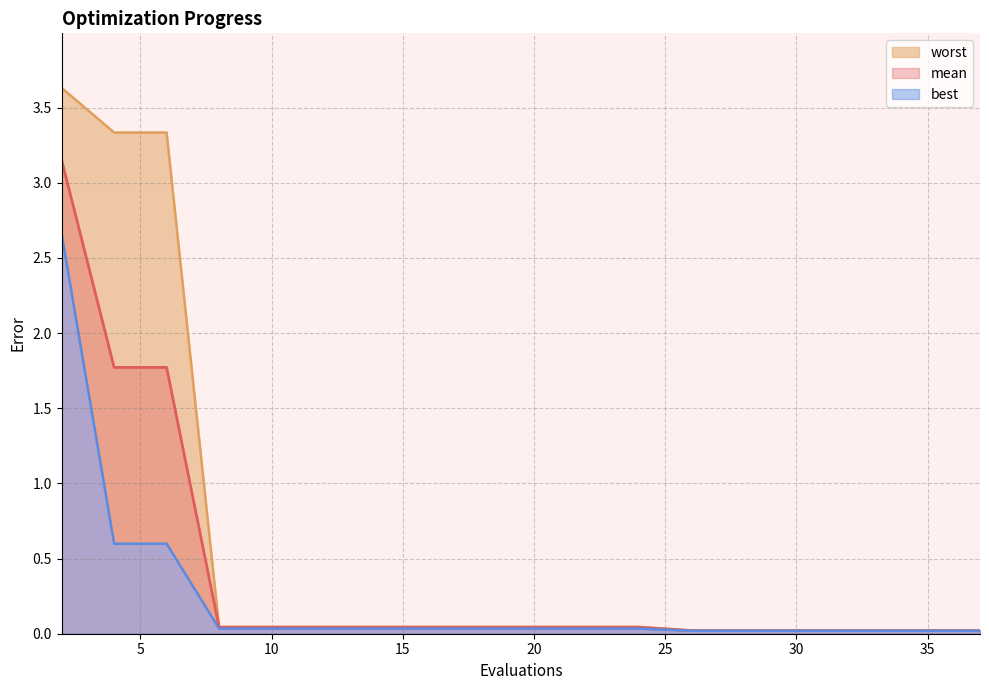

Is the value of mean at 24 greater than the value of worst at 8?

No